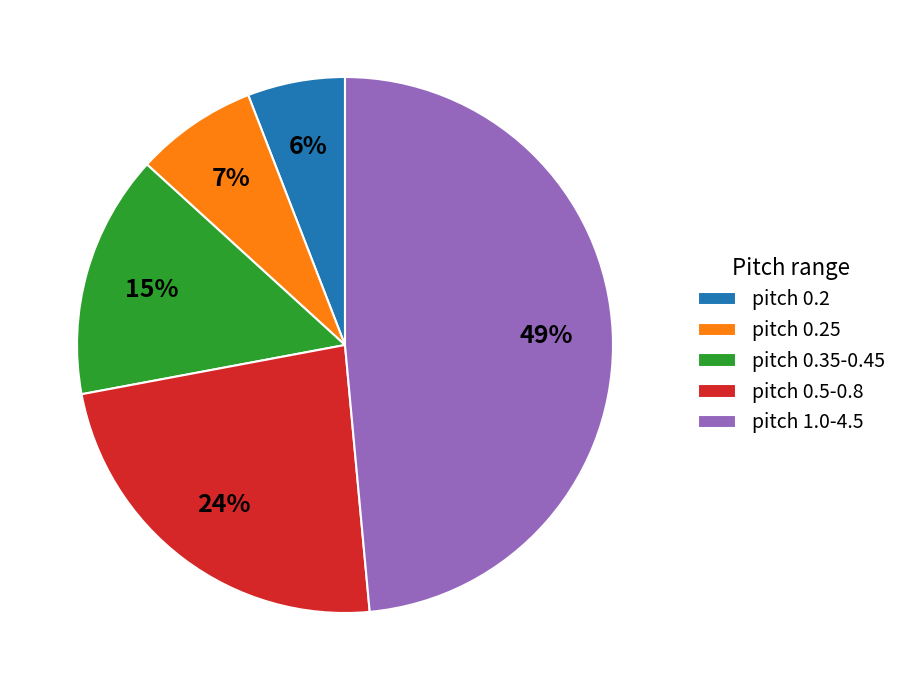

Which category has the biggest portion of the pie?

pitch 1.0-4.5